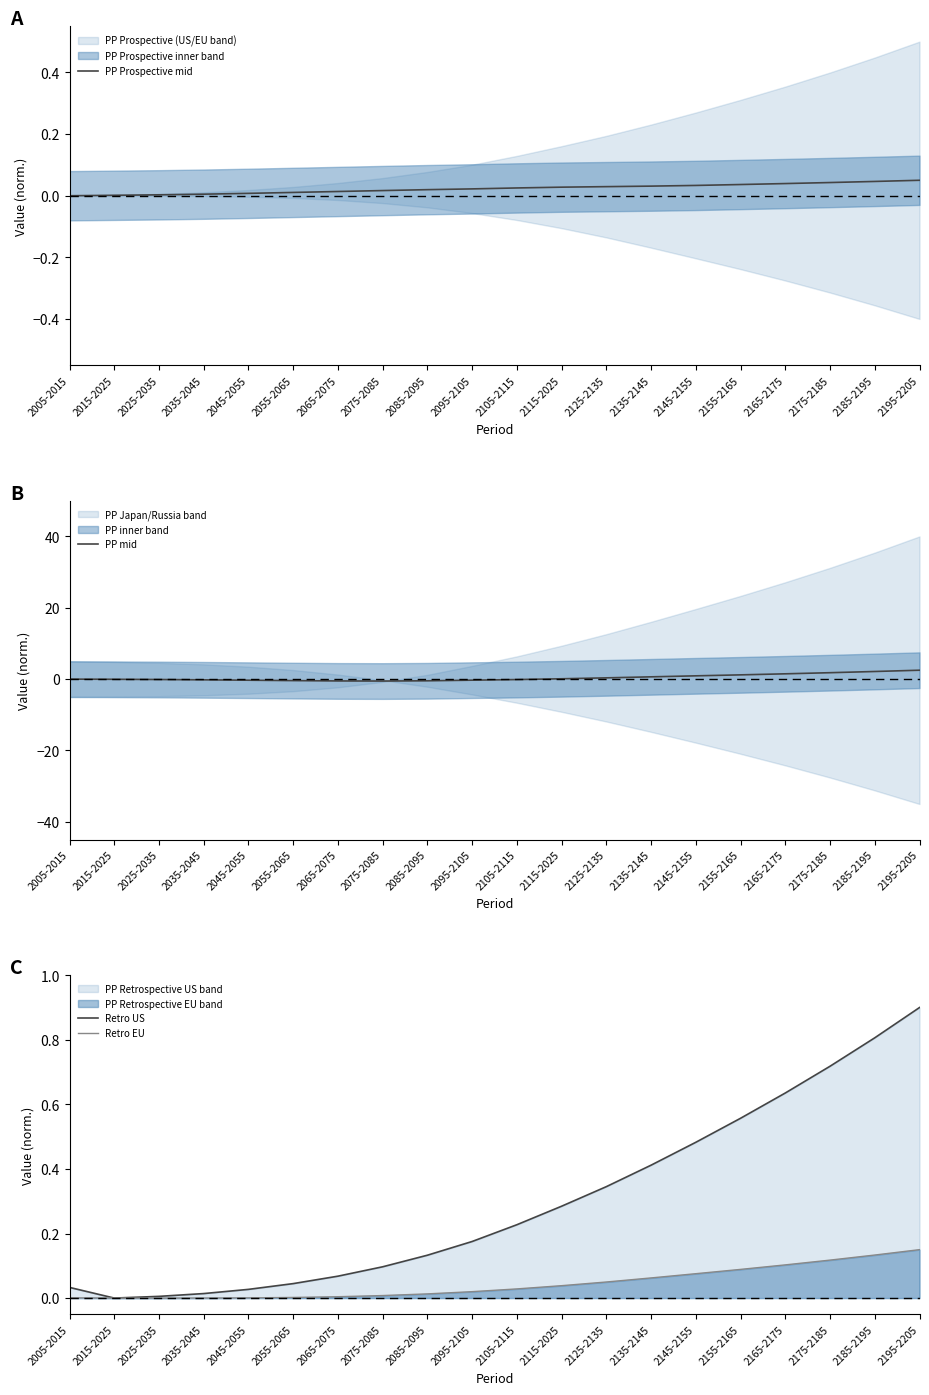

Which series has the largest total across all categories?

PP mid